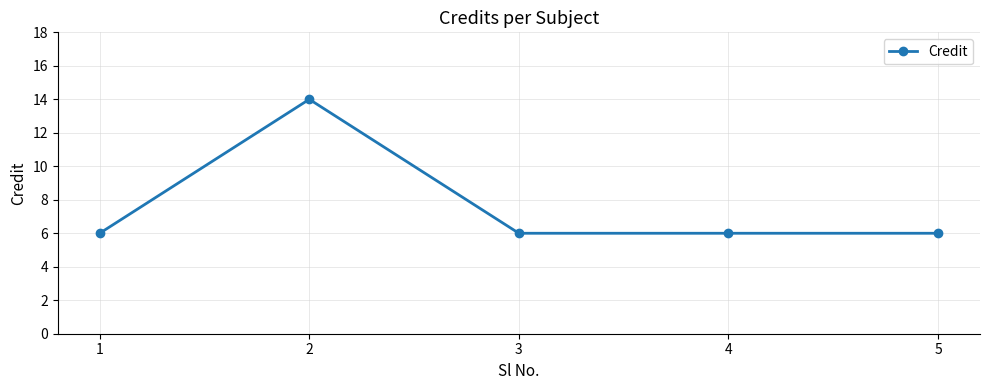

What is the sum of all values?

38